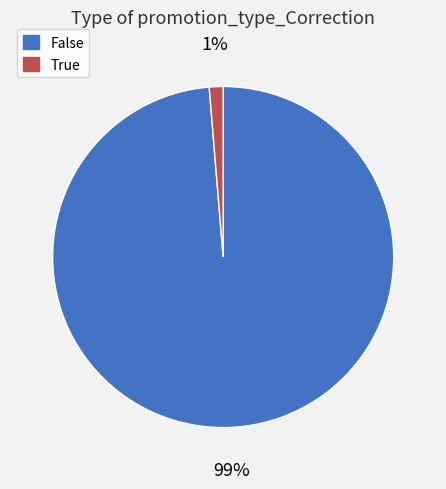

Does any single category account for the majority?

Yes